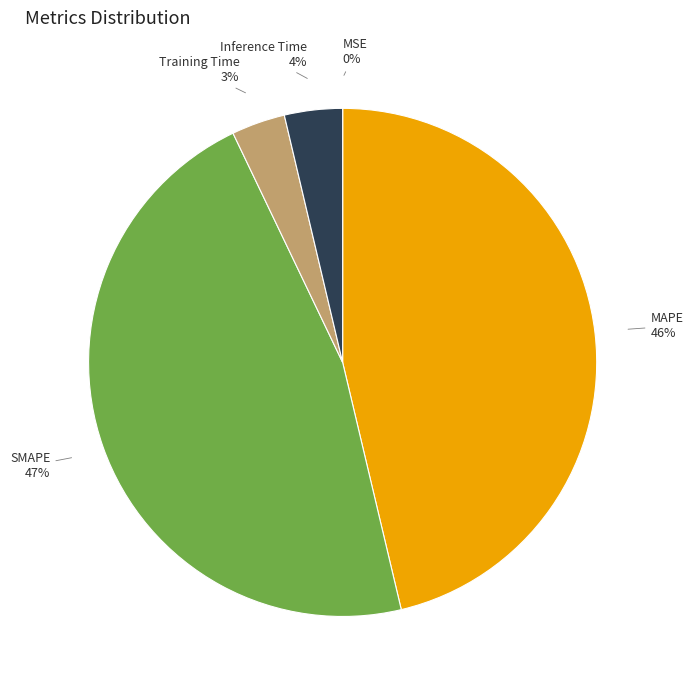

Which has a higher value, MAPE or Inference Time?

MAPE